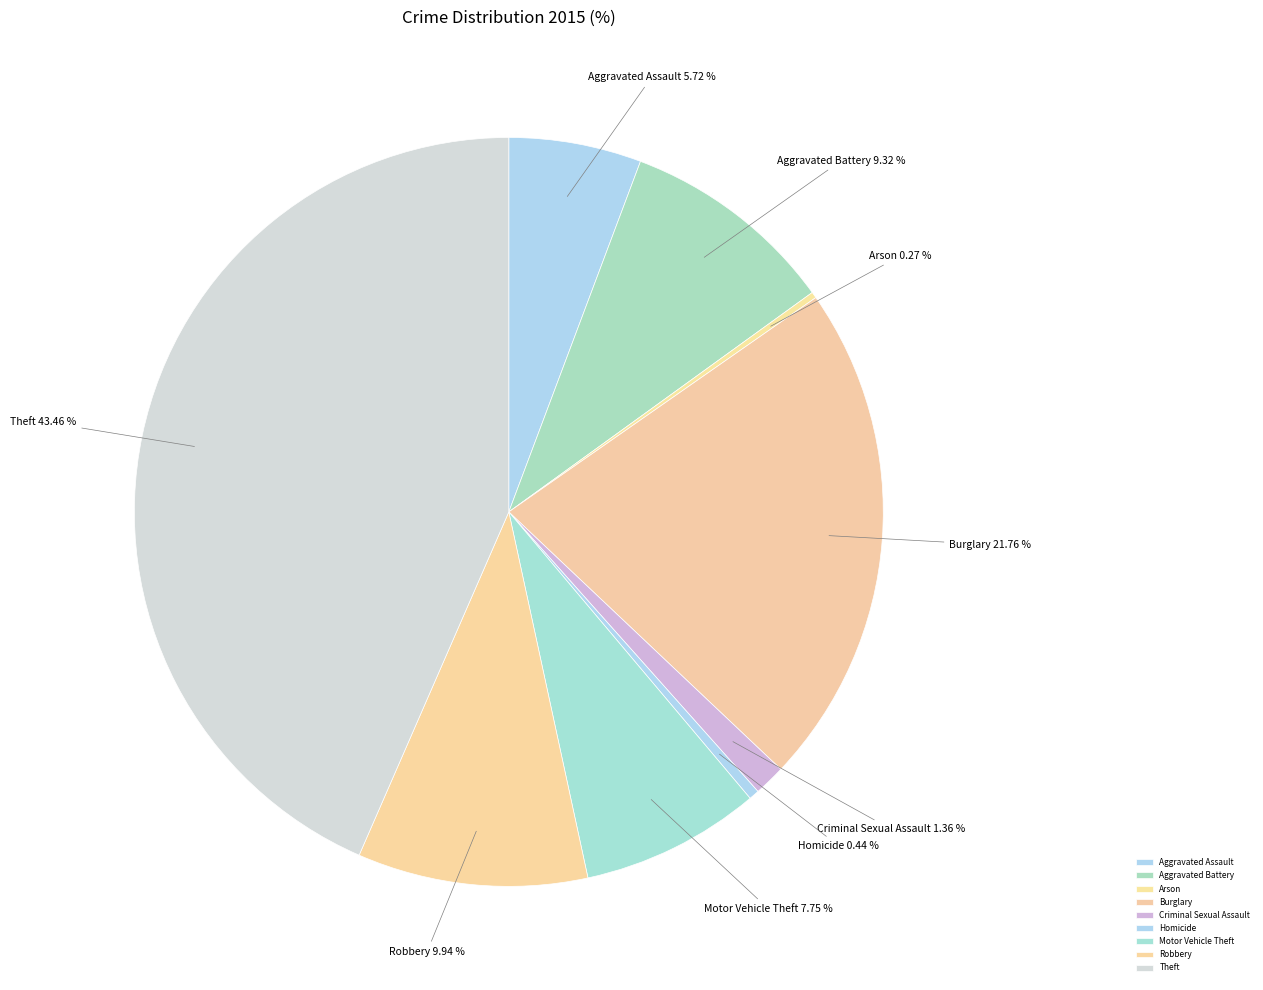

Which has a higher value, Criminal Sexual Assault or Homicide?

Criminal Sexual Assault